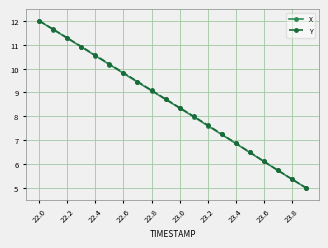

What is the maximum value for Y?

12.0